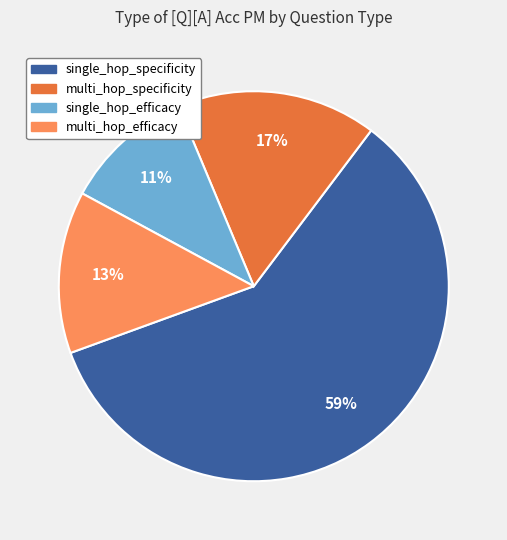

To the nearest percent, what is the difference between the largest and smallest slice percentages?

48%